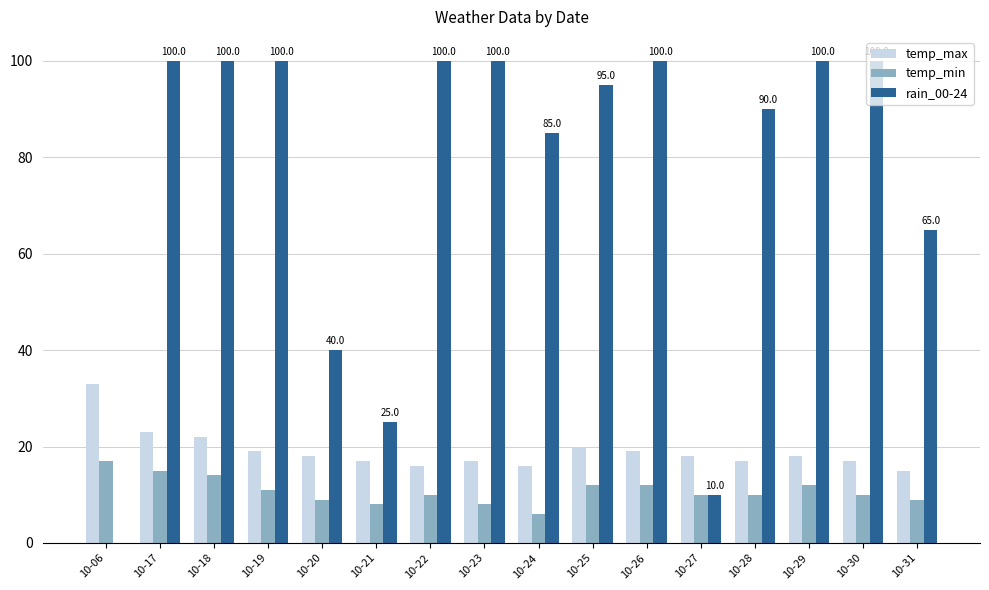

What is the maximum value shown in the chart?

100